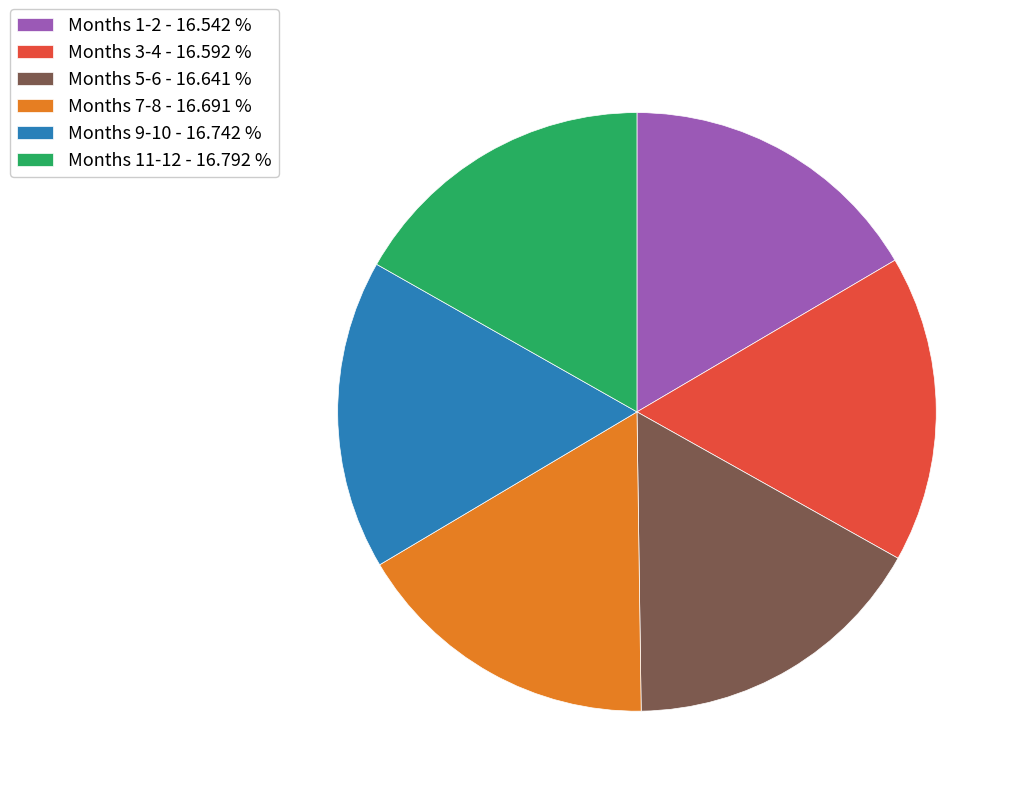

What is the ratio of the value at Months 1-2 - 16.542 % to the value at Months 9-10 - 16.742 %?

1.0